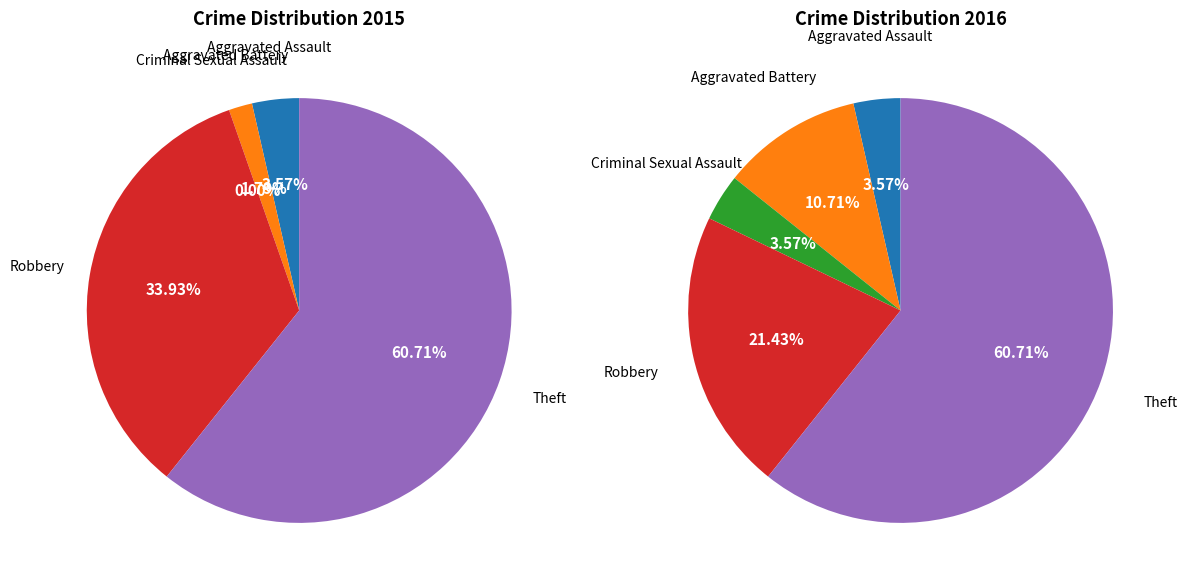

Does Robbery represent more than half of the total?

No